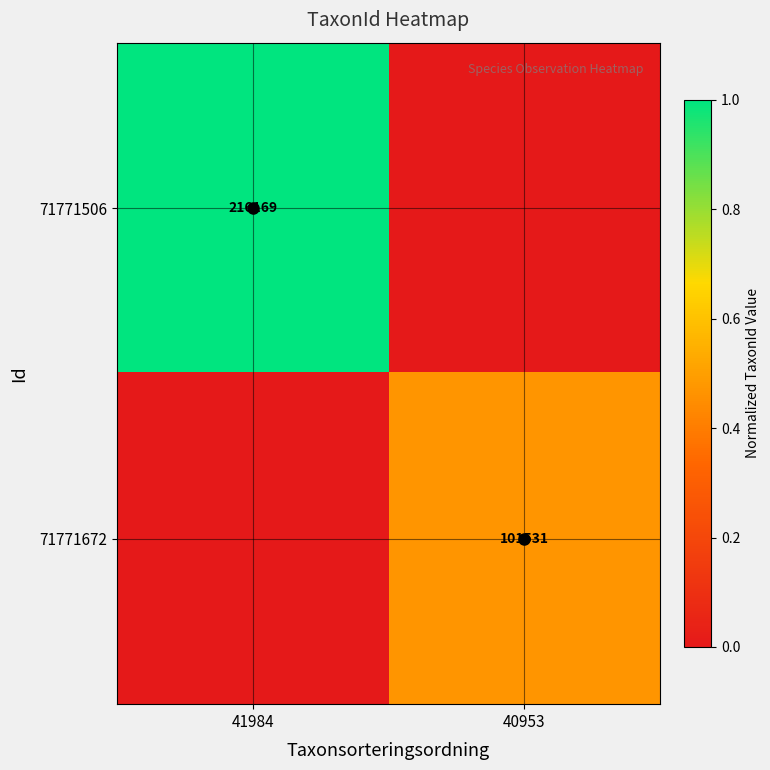

The 71771506 series shows 0.0 at 40953. True or false?

True